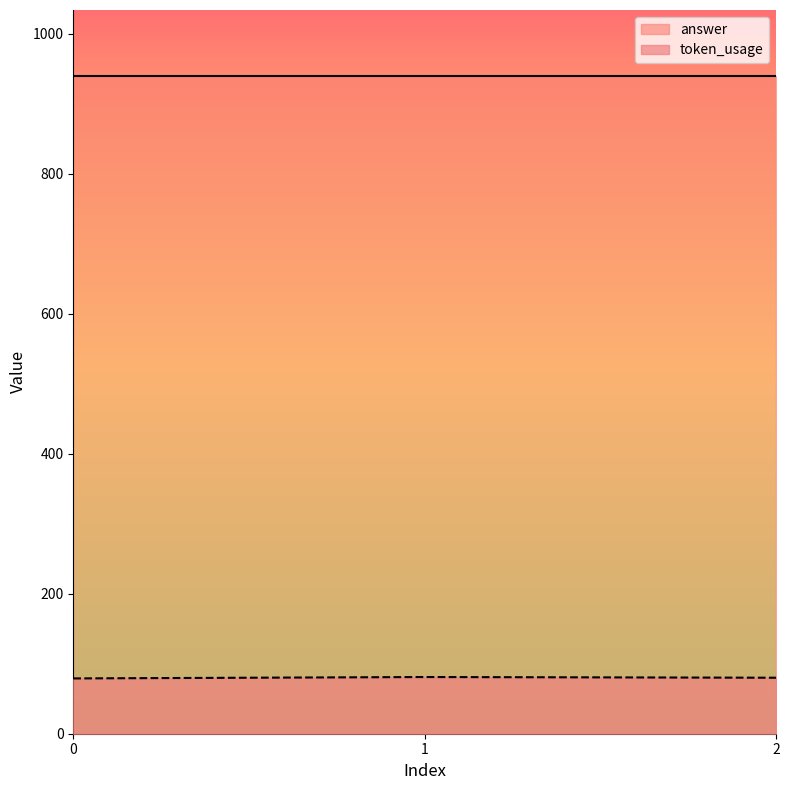

What is the ratio of the value at 2 to the value at 0?

1.0